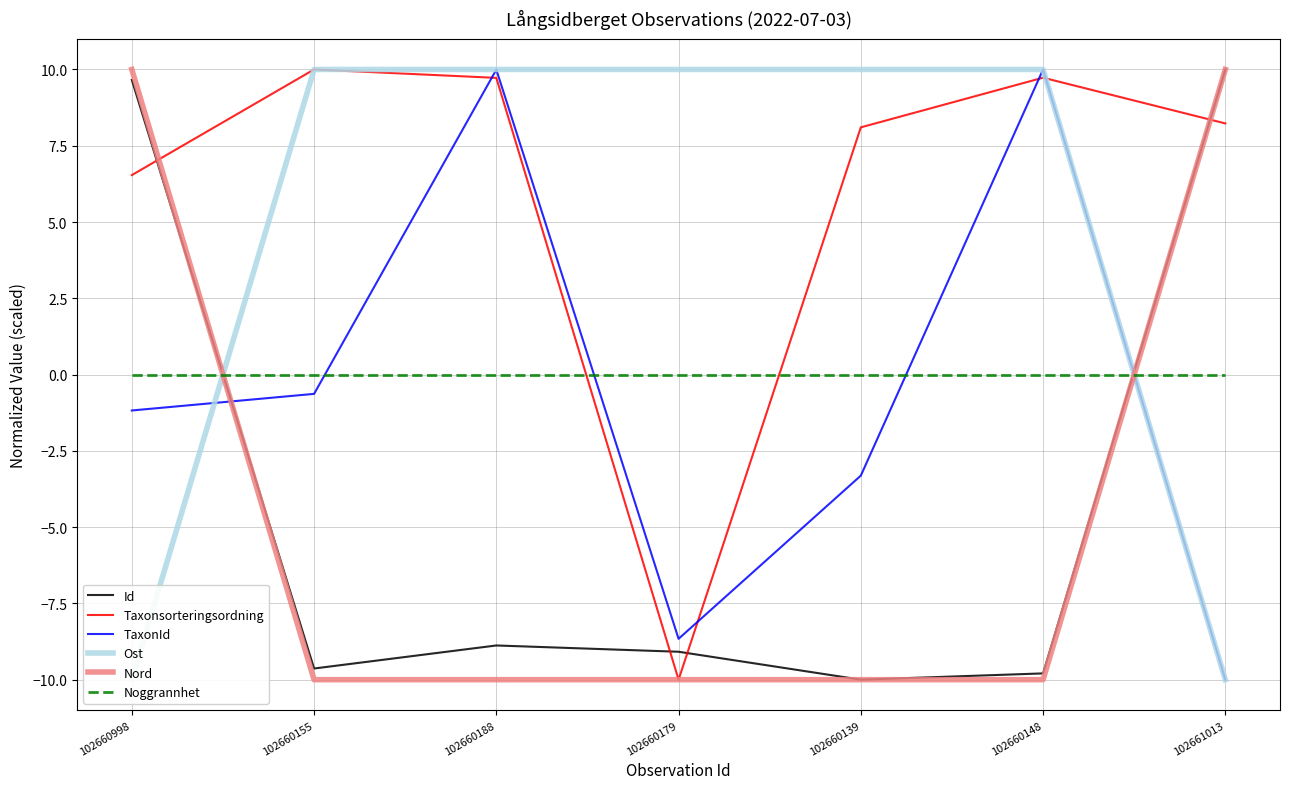

Between which two adjacent categories do Ost and Taxonsorteringsordning first intersect?

102660148 and 102661013